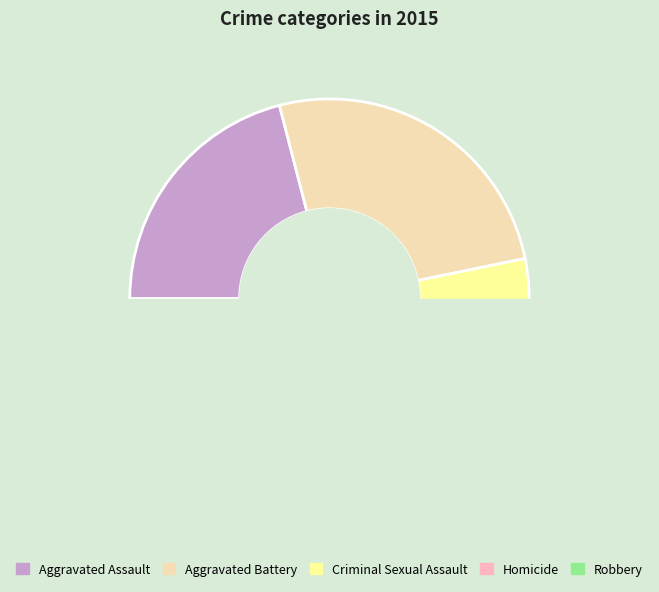

True or false: Aggravated Assault accounts for 26% of the total.

False